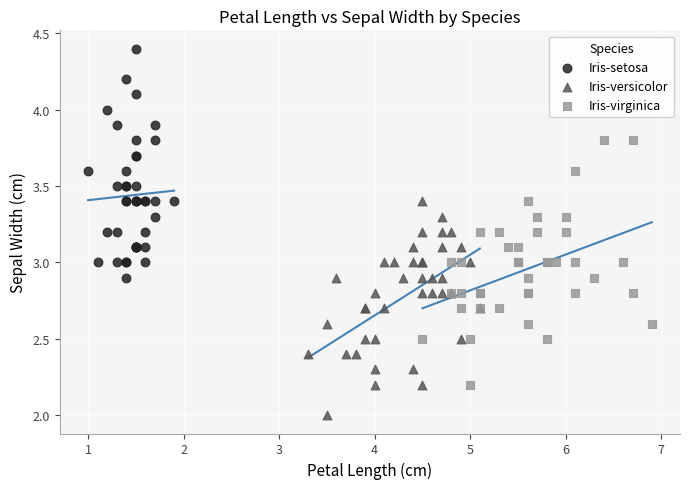

Which series contains the lowest Y value?

Iris-versicolor